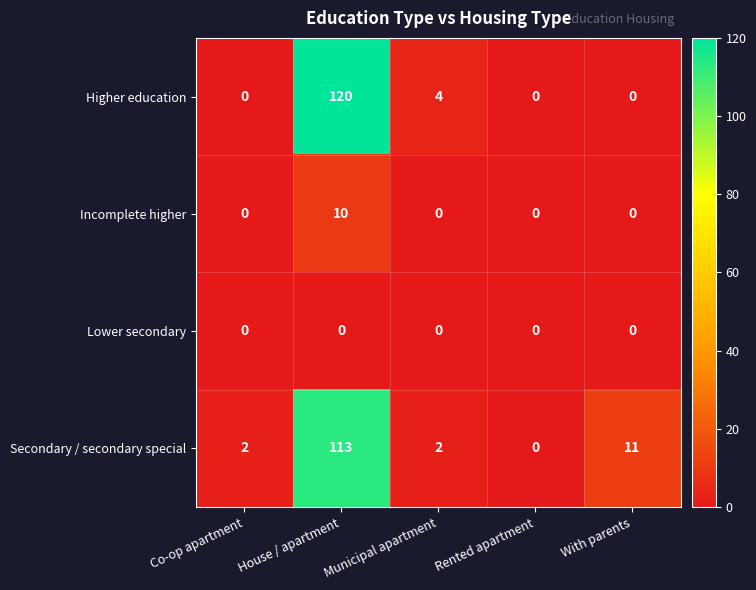

What is the spread (max minus min) of values at House / apartment?

120